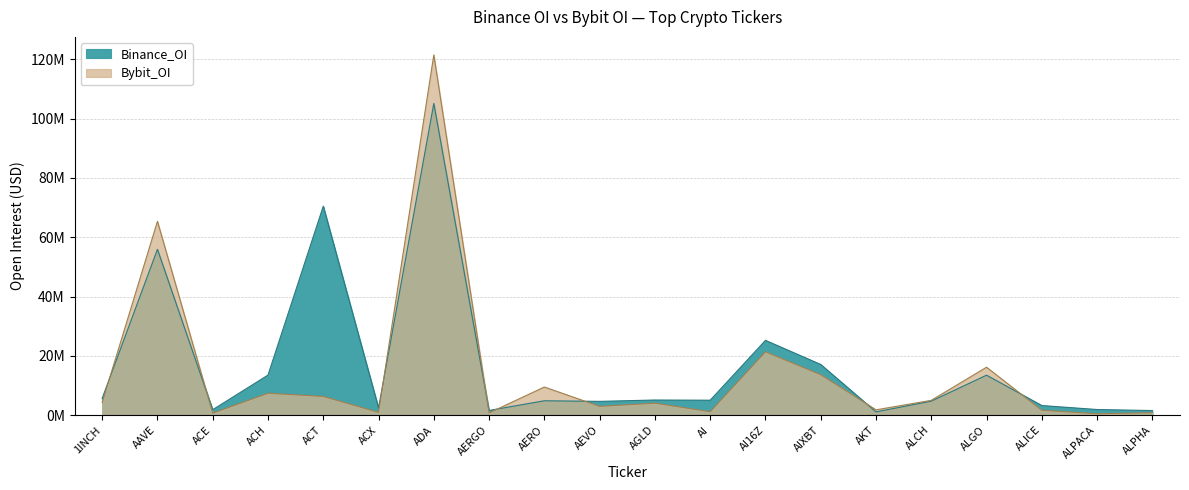

Reading left to right, list all the values displayed in this chart.

Binance_OI: 5671299	55924477	1854327	13522229	70454034	2441425	105088058	1594599	4866235	4656688	5116845	5050946	25218225	17096276	1115251	4730243	13489809	3255487	1909724	1560006
Bybit_OI: 4293059	65354257	695008	7399078	6327814	954810	121456596	769455	9497471	2975979	4060851	1174928	21358901	13650397	1803908	5006100	16173045	1660958	499277	831464